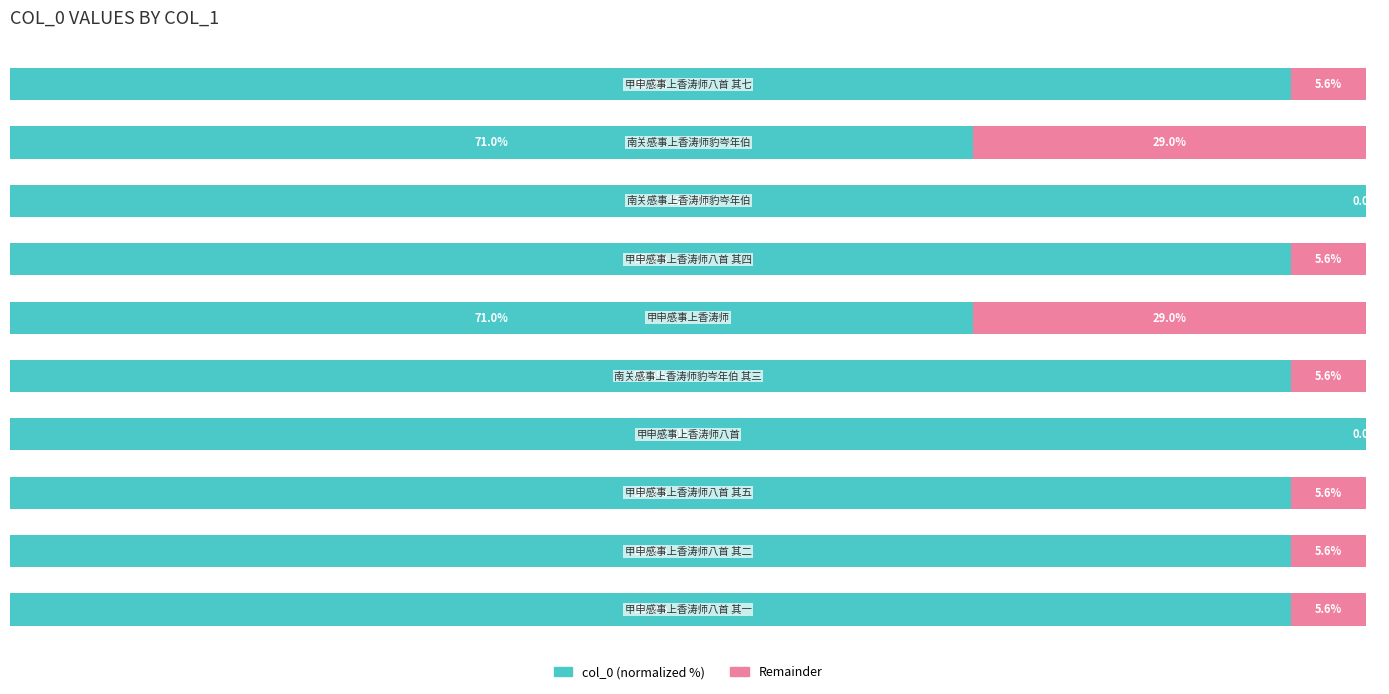

The Remainder series shows 3.8 at 9. True or false?

False